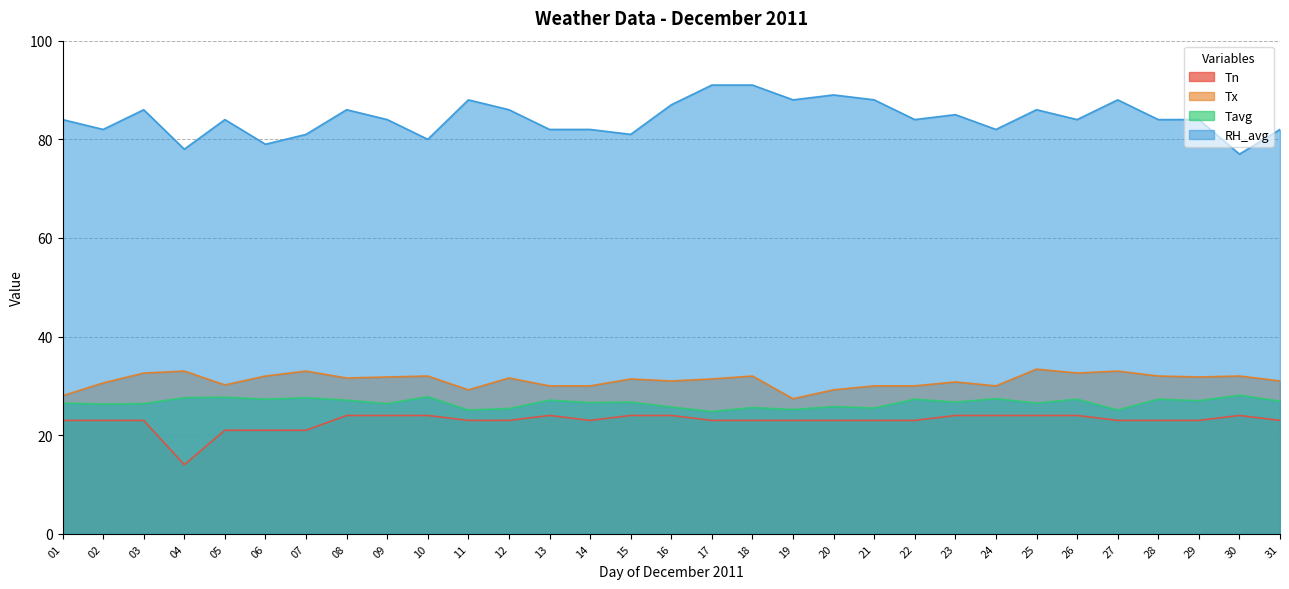

At which label does Tn reach its peak?

08